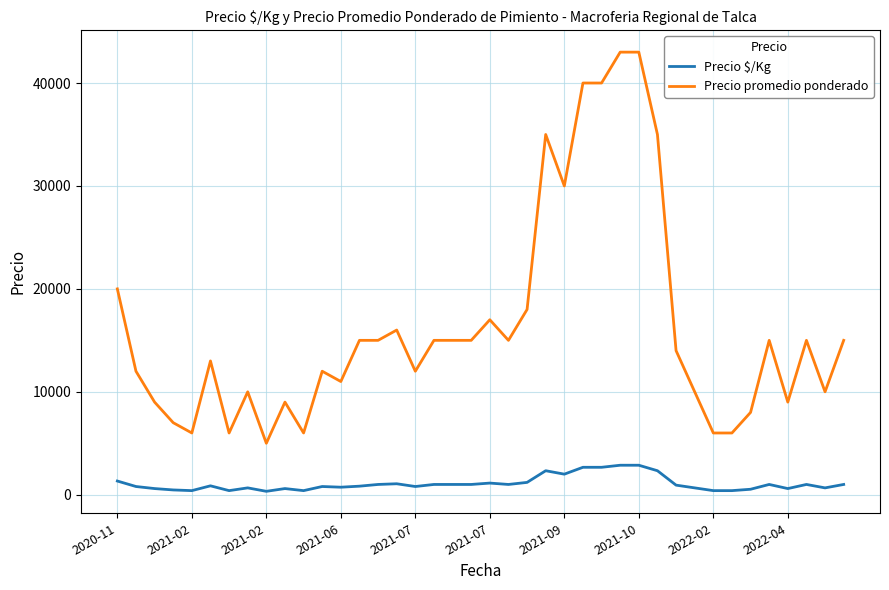

What is the highest value of the Precio promedio ponderado series?

43000